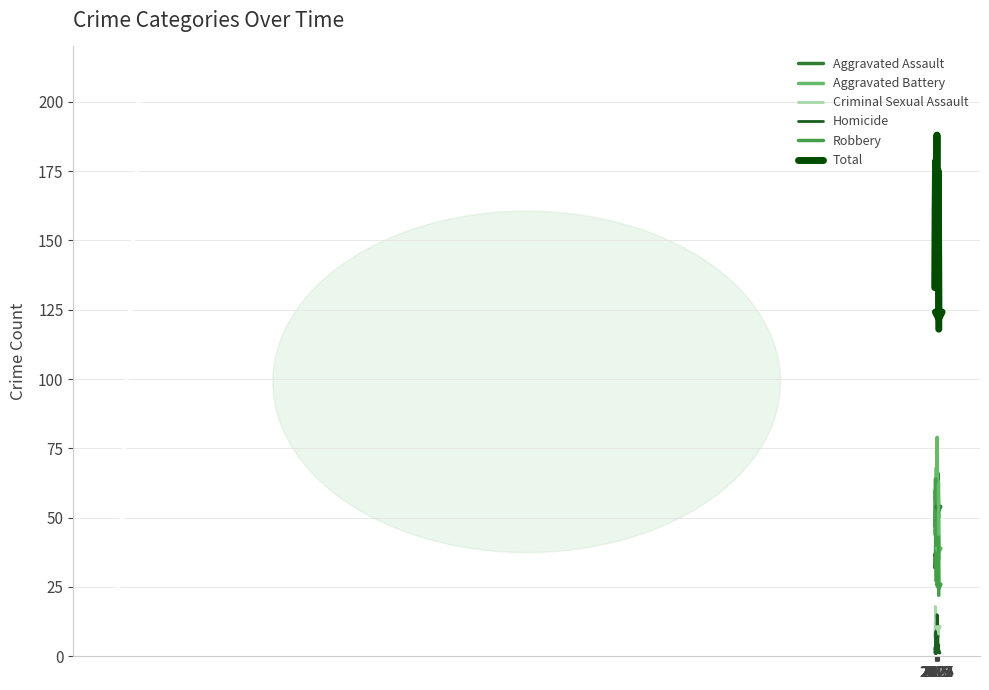

What are all the series names shown in the legend?

Aggravated Assault, Aggravated Battery, Criminal Sexual Assault, Homicide, Robbery, Total